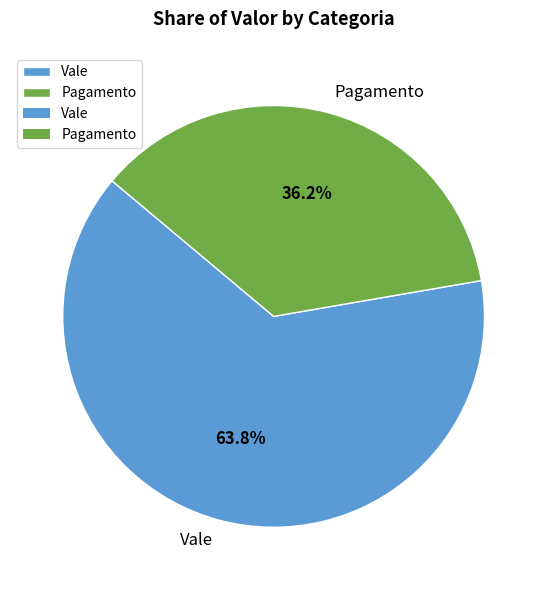

Rank the categories by value from lowest to highest.

Pagamento, Vale